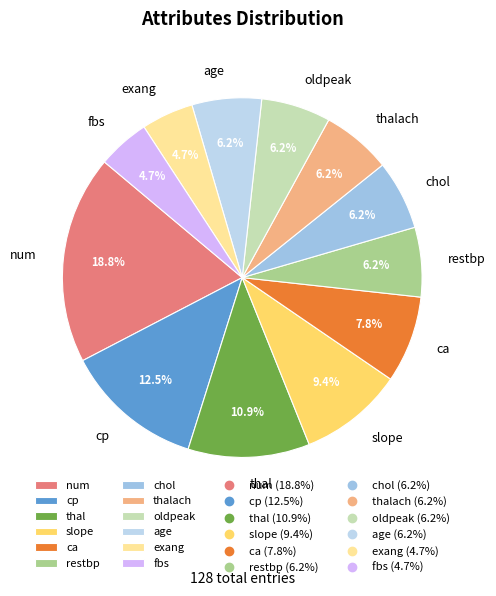

Does any single category account for the majority?

No